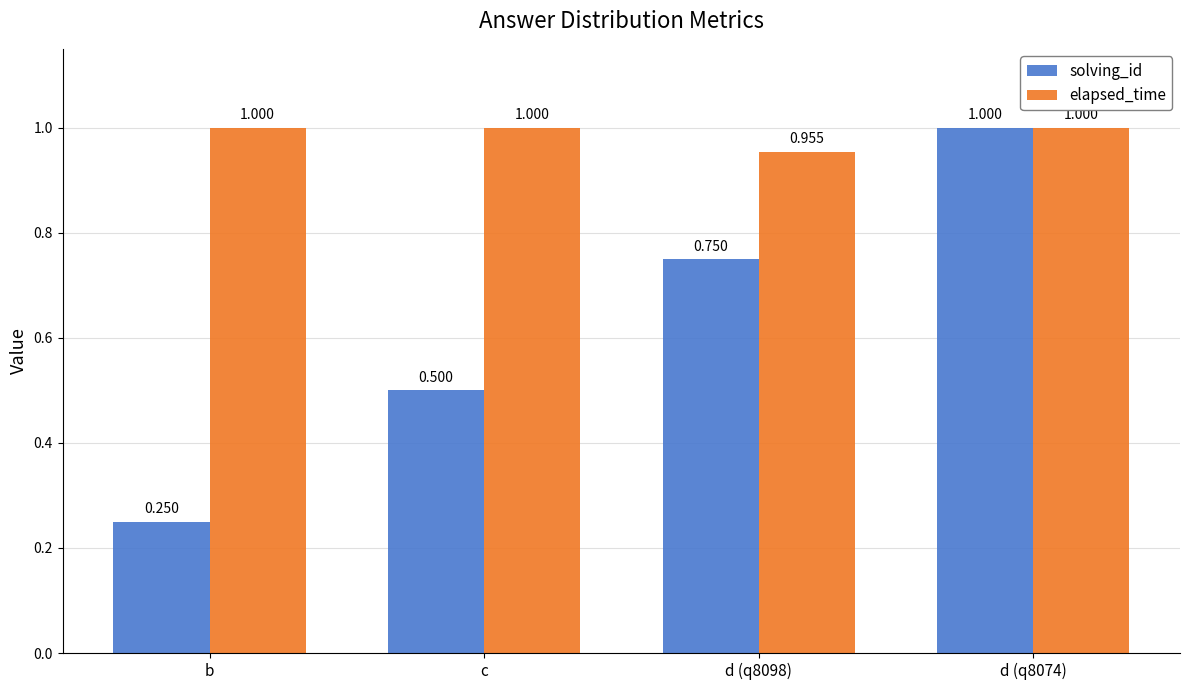

Which series has the largest total across all categories?

elapsed_time